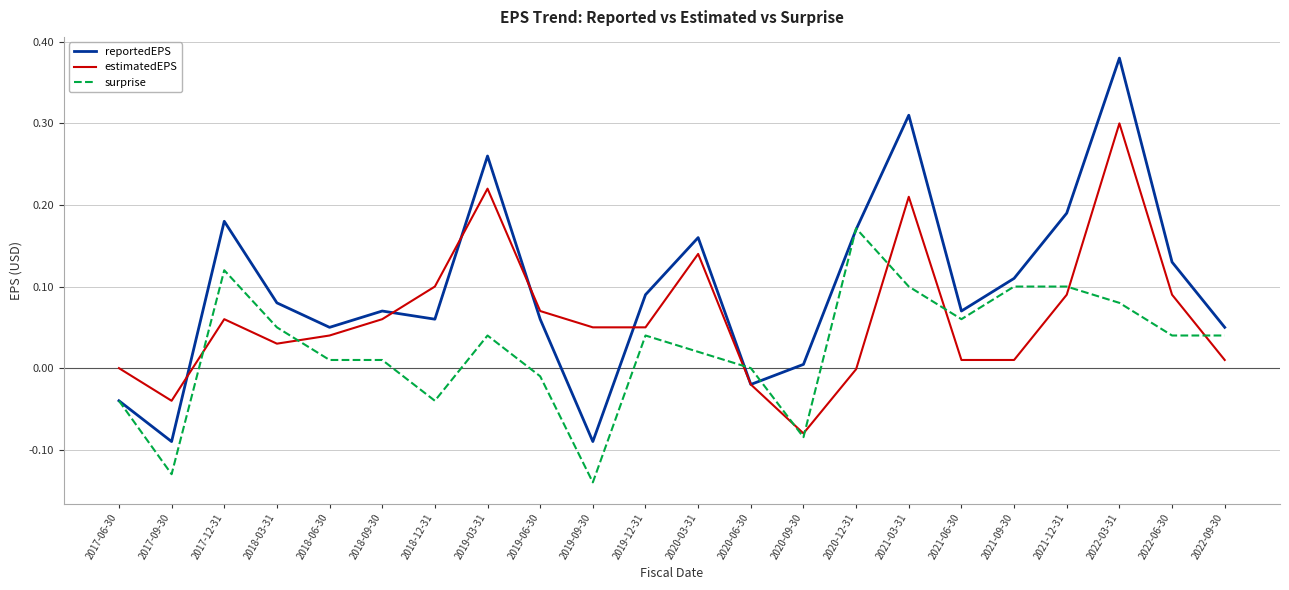

Between 2017-09-30 and 2022-03-31, which series saw the biggest shift?

reportedEPS